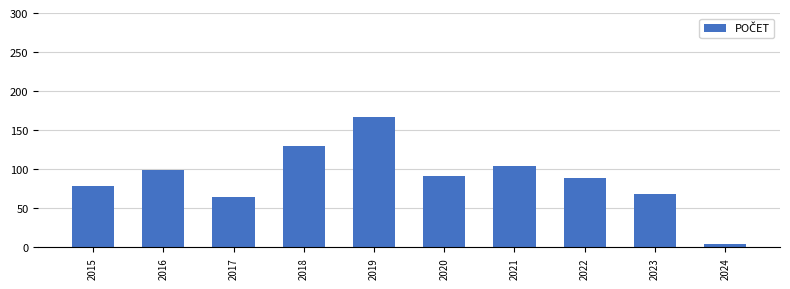

Approximately how many times larger is the value at 2023 compared to 2015?

0.9